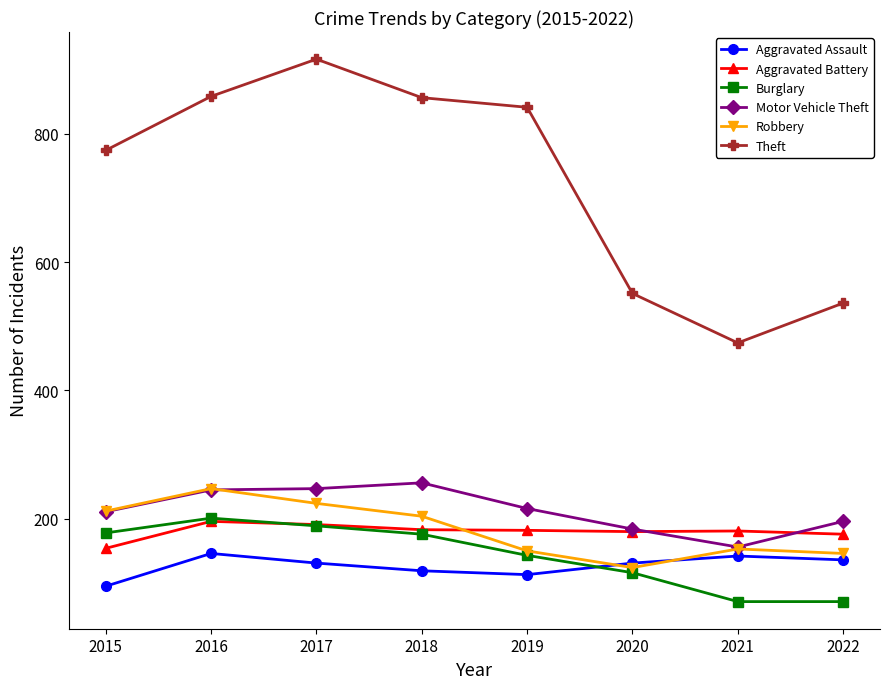

What is the minimum value shown in the chart?

71